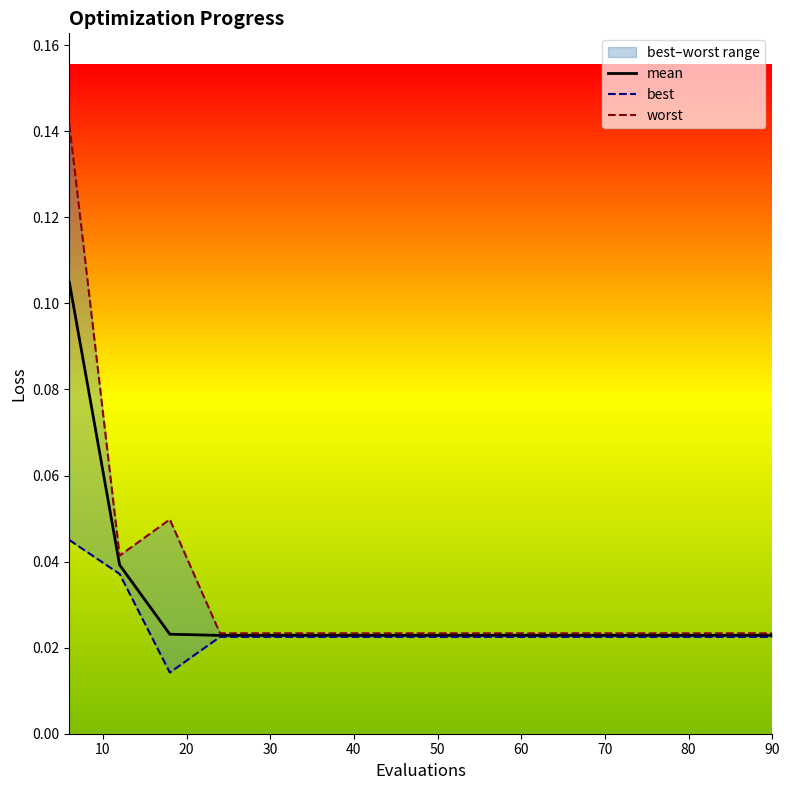

Between 10 and 30, which is larger?

10